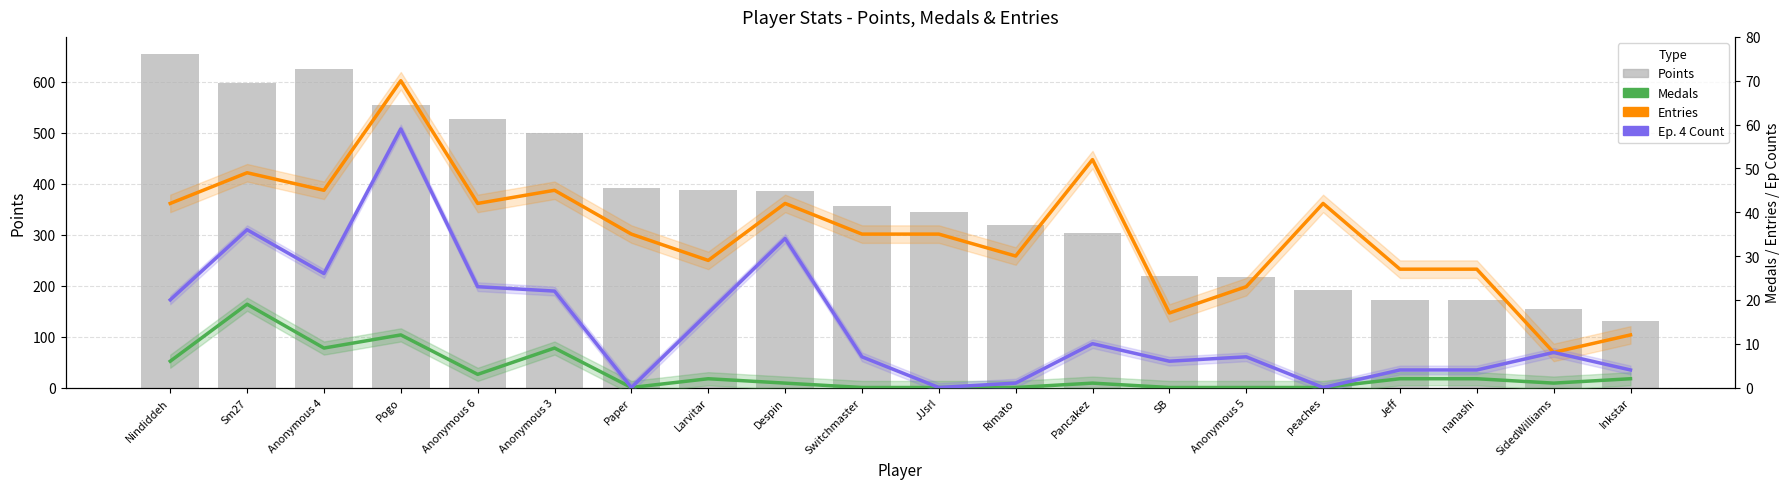

Reading right to left, what are all the values shown in this chart?

Points: 130	154	171	171	191	217	219	303	318	345	357	385	387	391	500	527	554	624	597	655
Medals: 2	1	2	2	0	0	0	1	0	0	0	1	2	0	9	3	12	9	19	6
Entries: 12	8	27	27	42	23	17	52	30	35	35	42	29	35	45	42	70	45	49	42
Ep. 4 Count: 4	8	4	4	0	7	6	10	1	0	7	34	17	0	22	23	59	26	36	20